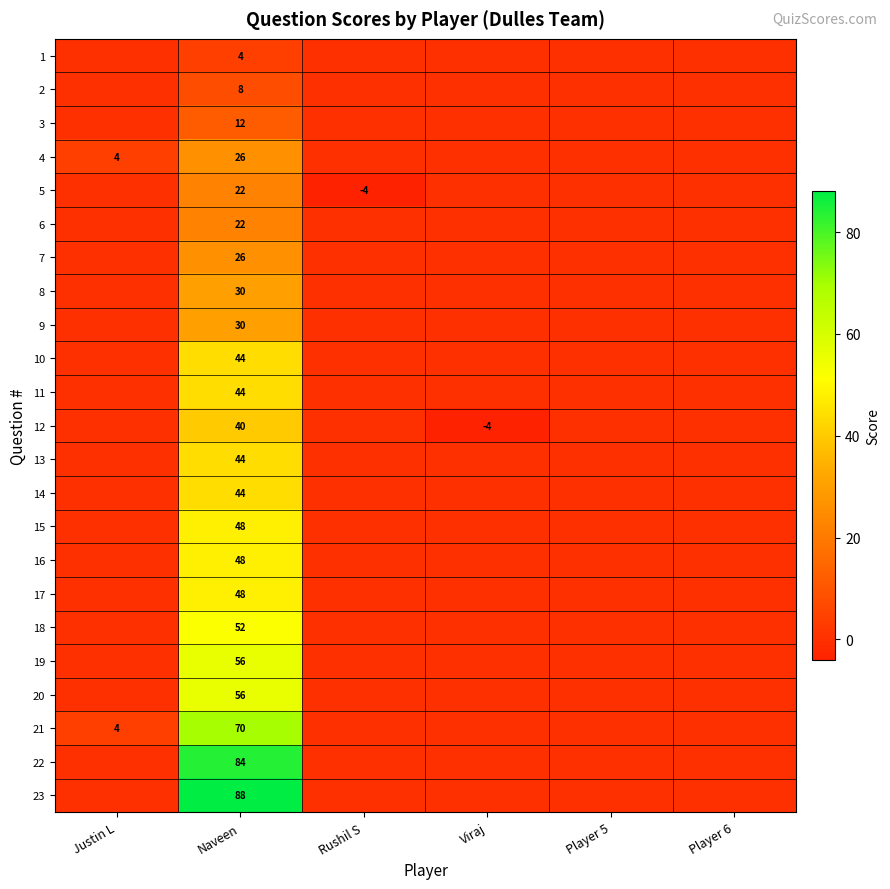

Which has a higher value, Rushil S or Naveen?

Naveen